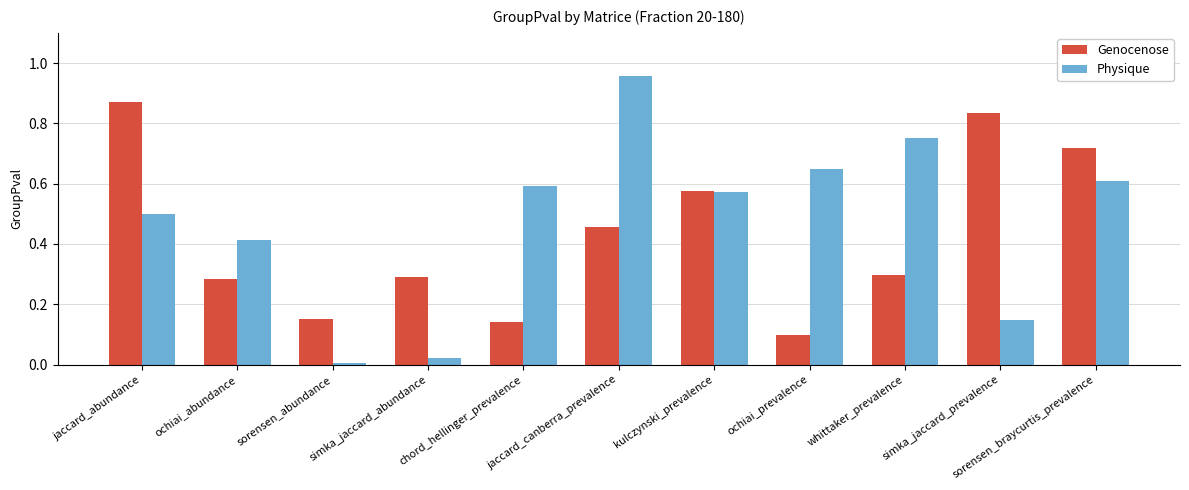

What is the total value across all series at jaccard_canberra_prevalence?

1.4